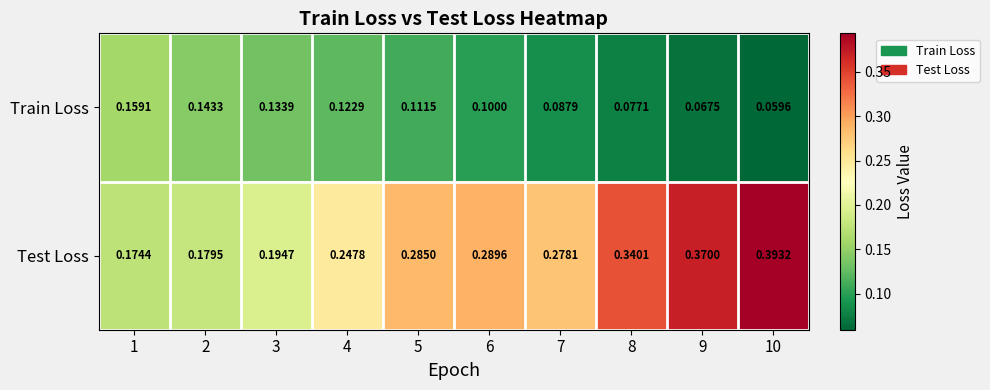

How many data points does each series have?

10